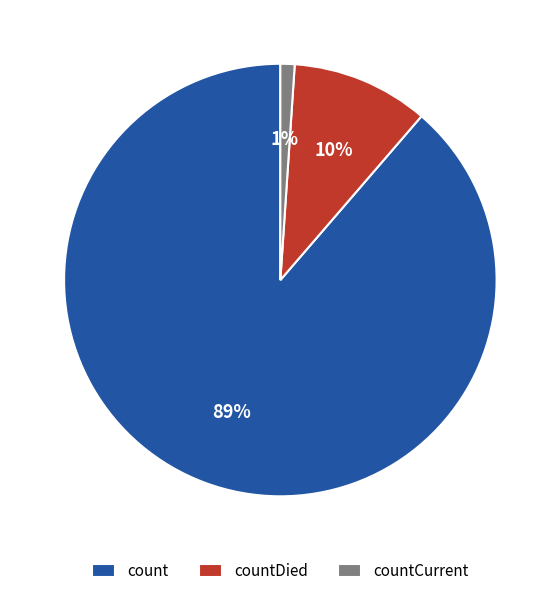

Which slice is the smallest?

countCurrent